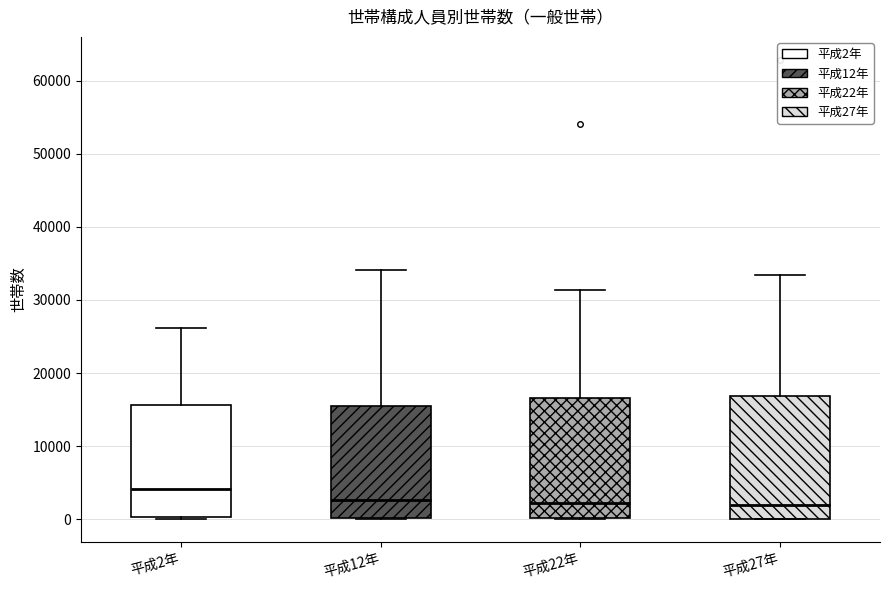

Reading left to right, read every box against the y-axis: the position of its median line, the range the box covers, and the ends of its whiskers. The values are not printed on the chart, so give them approximately, as read against the axis.

平成2年: median 4000, box 0 to 16000, whiskers 0 to 26000
平成12年: median 3000, box 0 to 15000, whiskers 0 to 34000
平成22年: median 2000, box 0 to 17000, whiskers 0 to 31000
平成27年: median 2000, box 0 to 17000, whiskers 0 to 33000